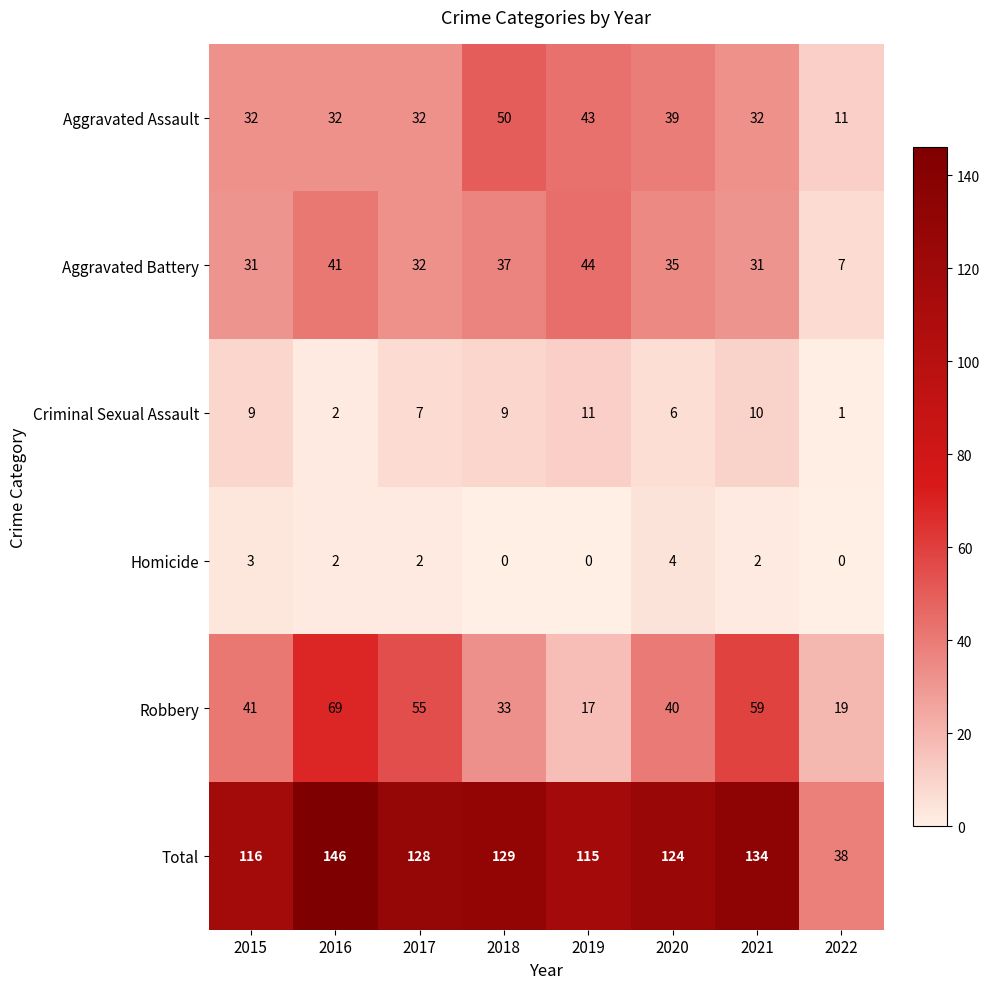

The Aggravated Assault series shows 10 at 2020. True or false?

False